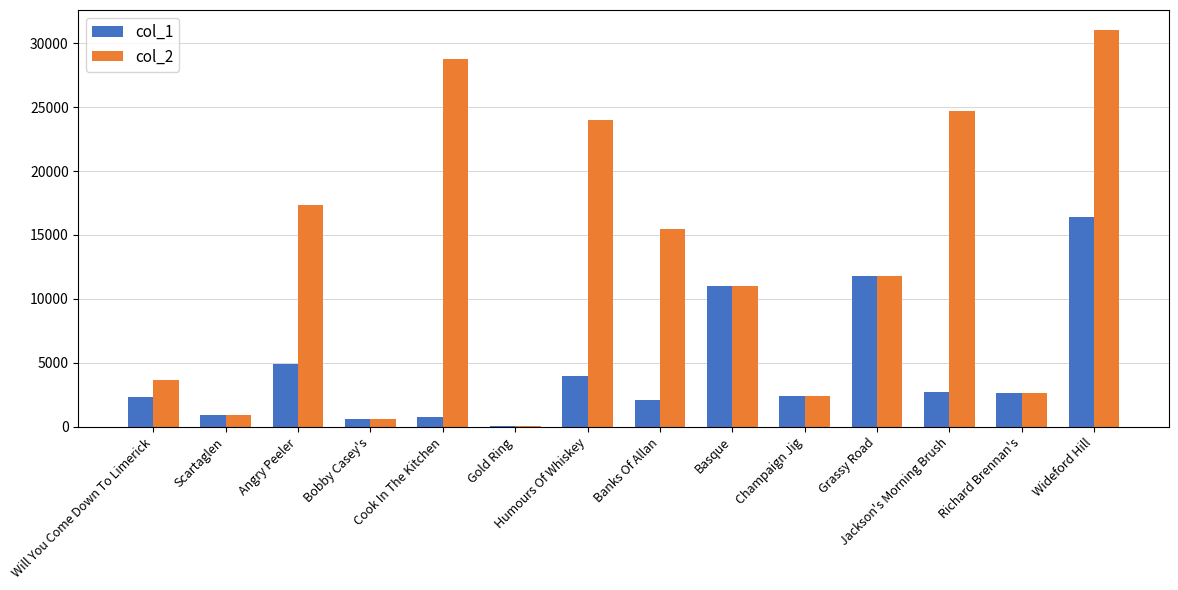

Is the value of col_1 at Wideford Hill greater than the value of col_2 at Richard Brennan's?

Yes